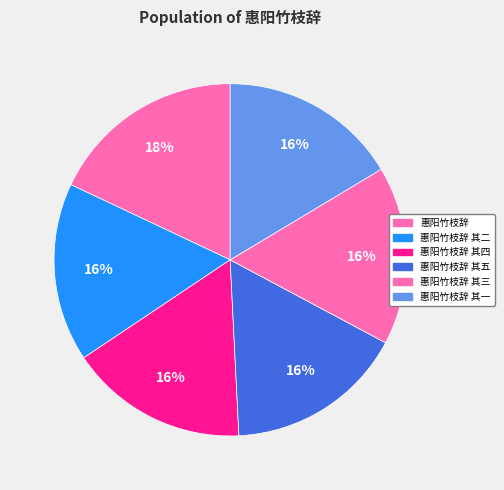

Count the number of slices in the pie.

6